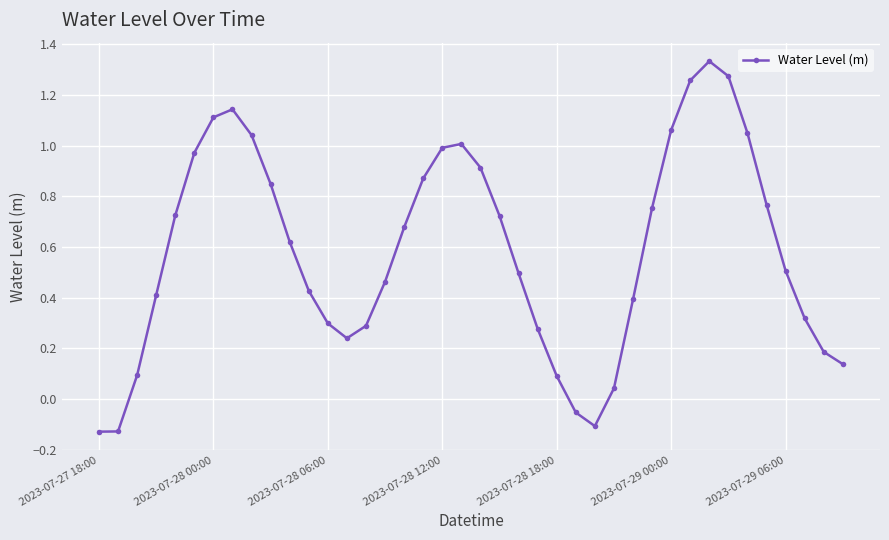

How many data points are above 0?

36